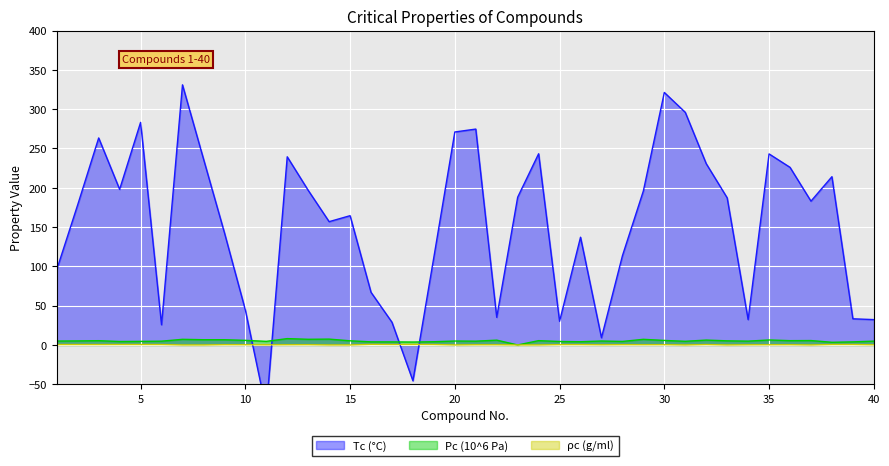

What is the greatest value displayed?

331.0